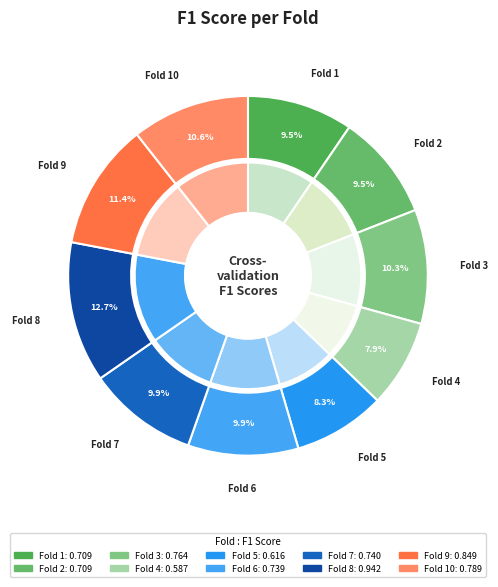

Is there a majority slice in this chart?

No